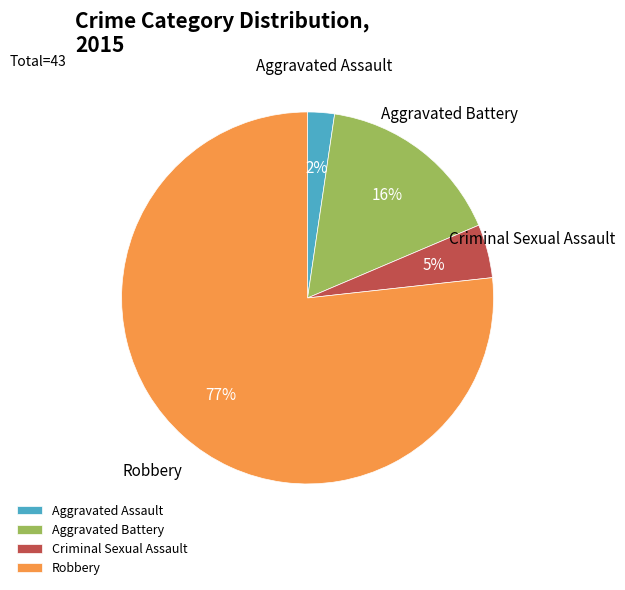

Rank the categories by value from highest to lowest.

Robbery, Aggravated Battery, Criminal Sexual Assault, Aggravated Assault